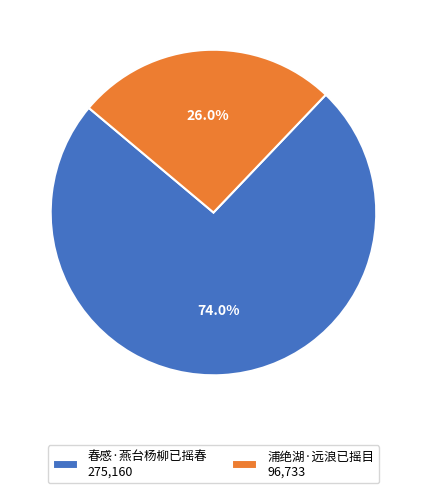

What is the smallest slice in the pie chart?

浦绝湖·远浪已摇目